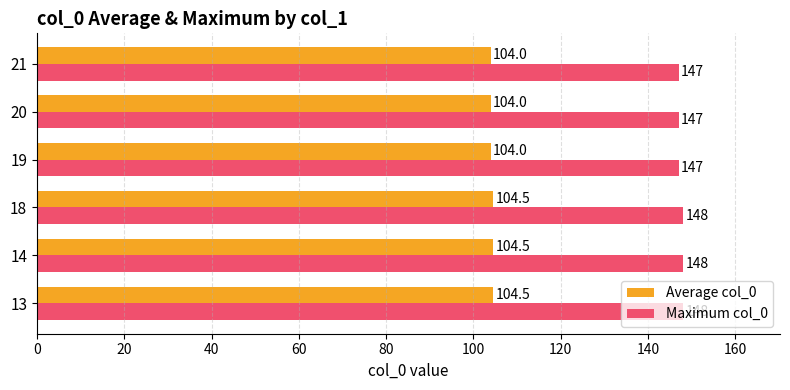

What value does the Average col_0 series have at 14?

104.5